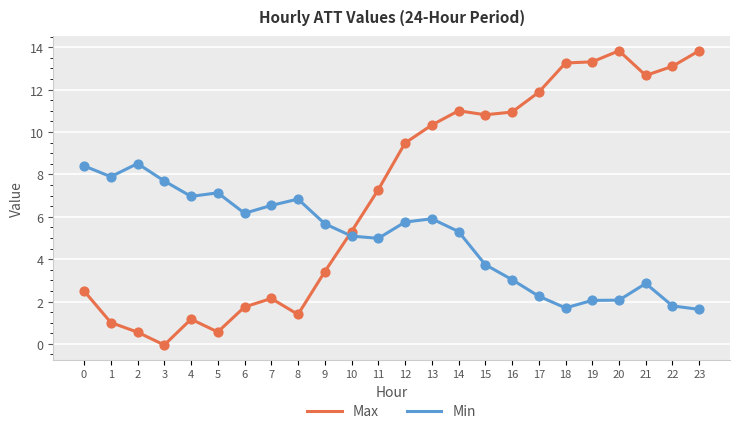

Between 2 and 21, which series saw the biggest shift?

Max